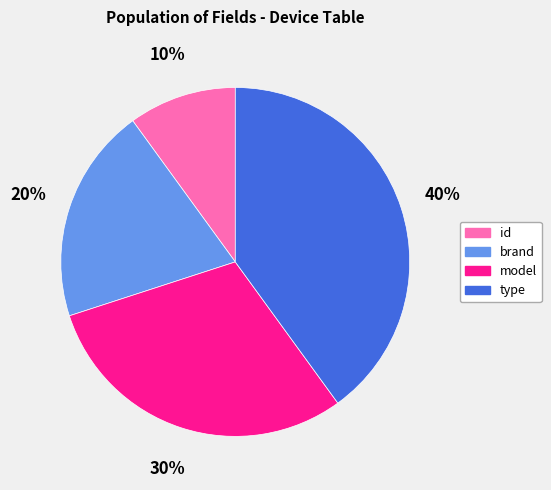

How many segments does this pie chart have?

4